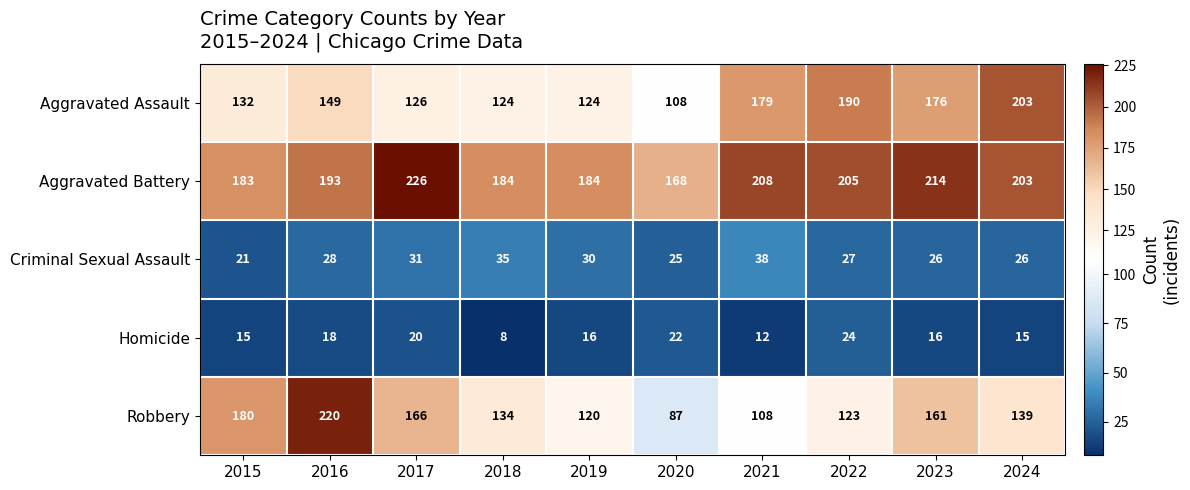

True or false: Aggravated Battery has a value of 193 at 2016.

True